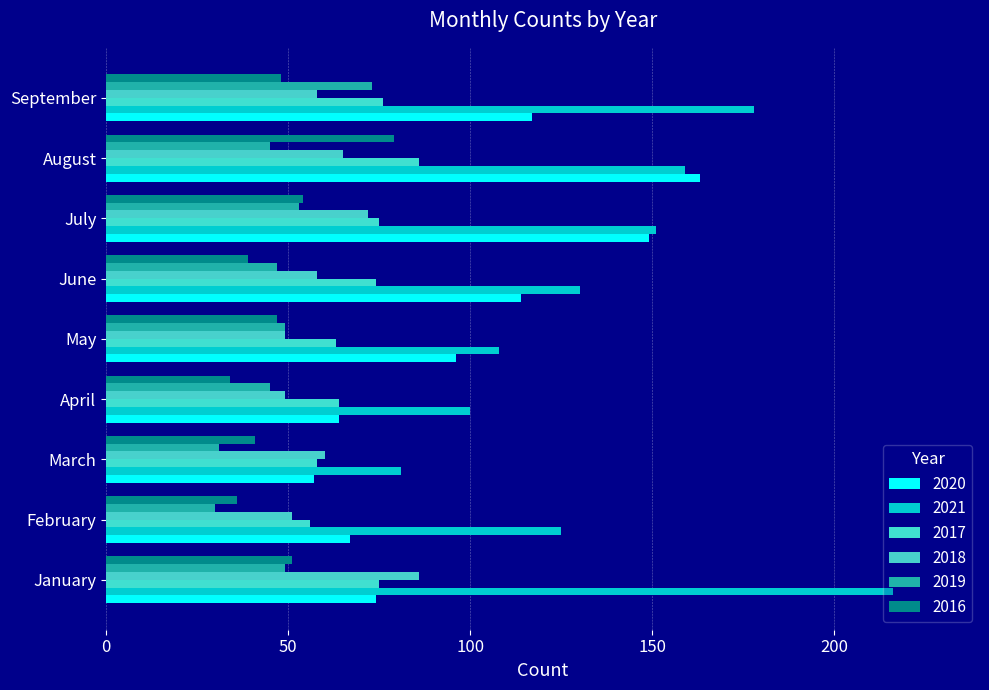

Read the 2016 value at June.

39